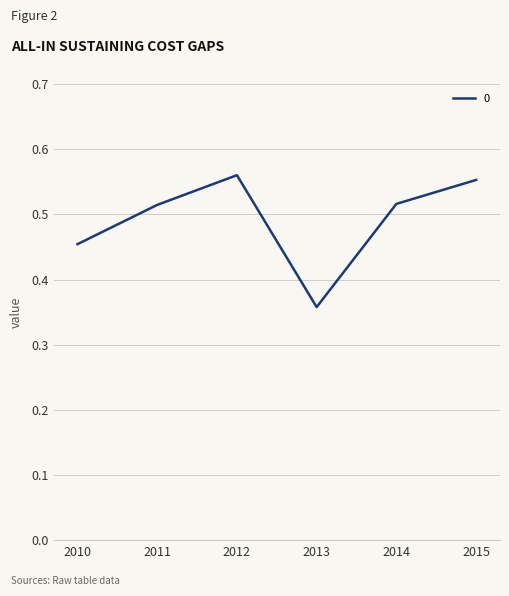

The chart shows a value of 0.3 at 2010. True or false?

False